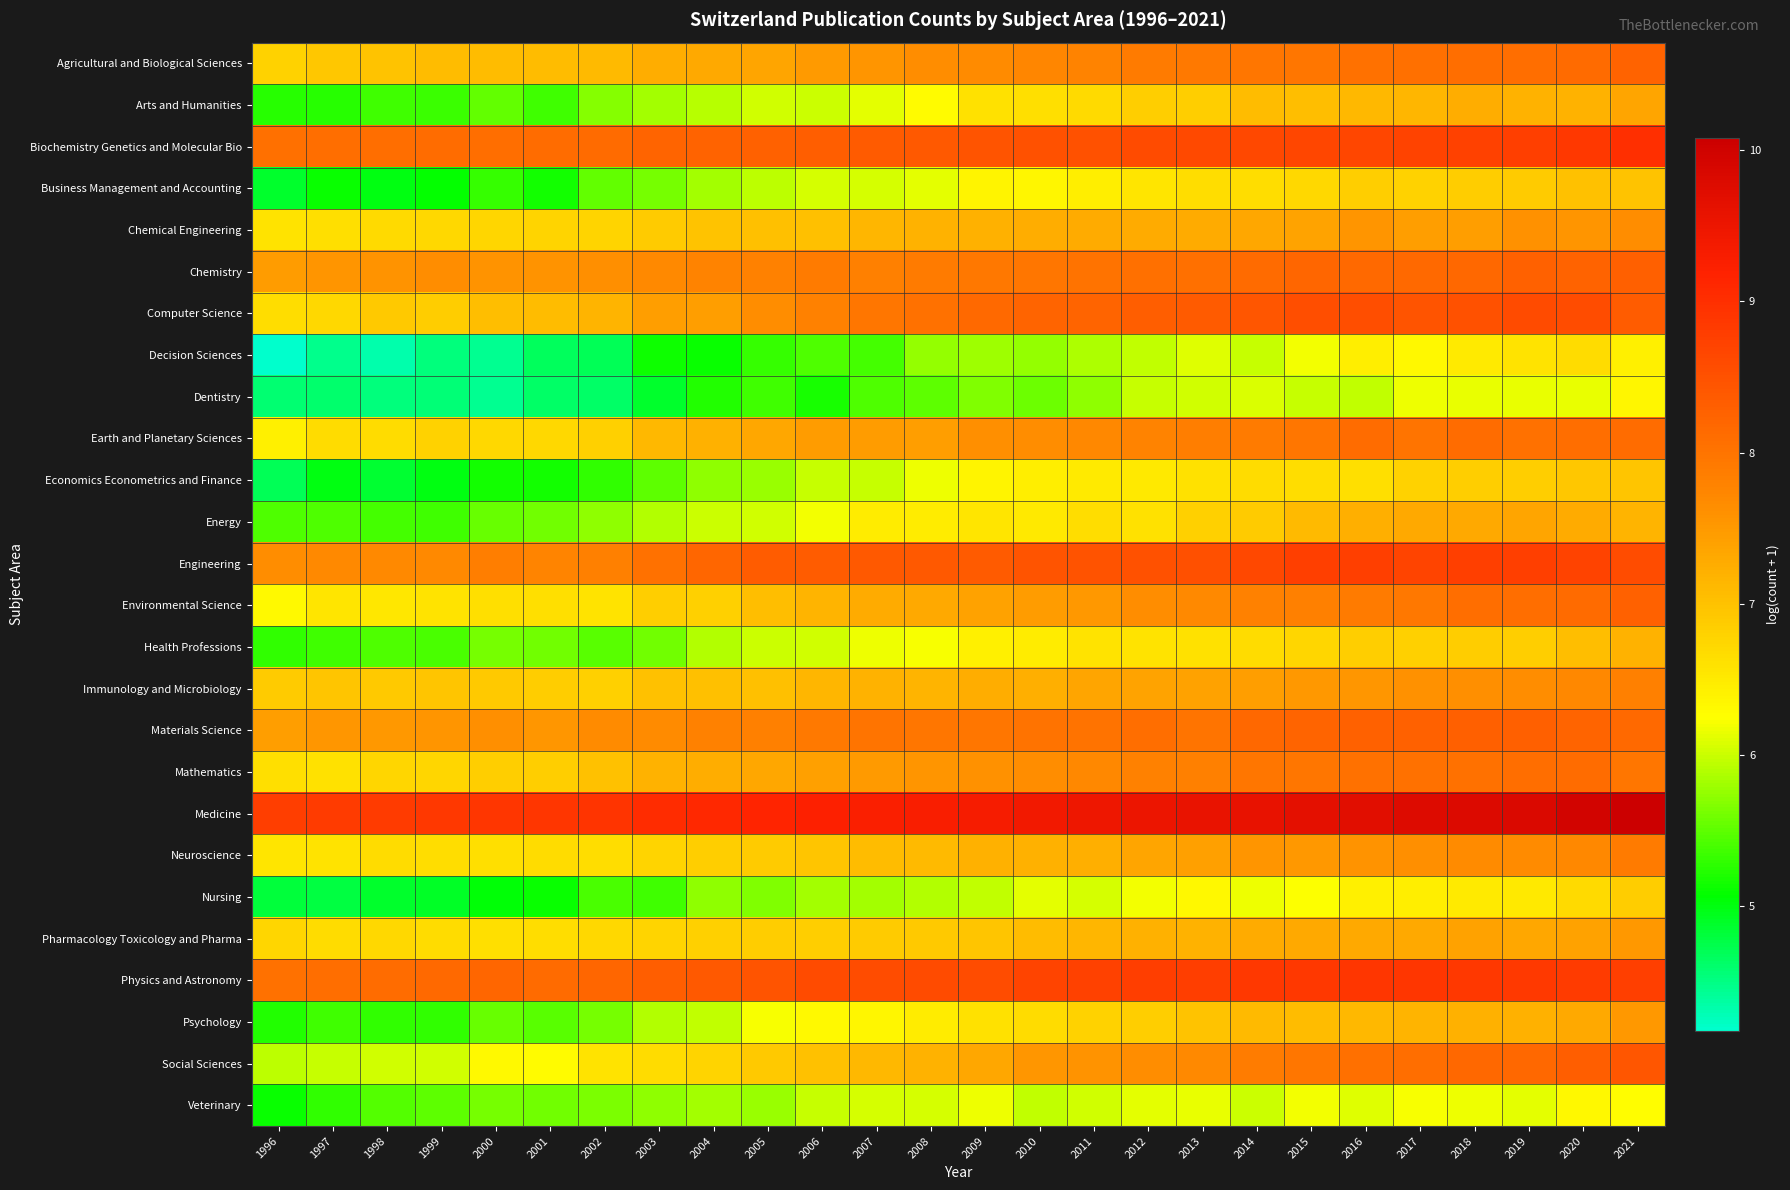

Rank the series by their maximum value, from highest to lowest.

Medicine, Biochemistry Genetics and Molecular Bio, Physics and Astronomy, Engineering, Computer Science, Social Sciences, Materials Science, Chemistry, Environmental Science, Agricultural and Biological Sciences, Earth and Planetary Sciences, Mathematics, Neuroscience, Immunology and Microbiology, Chemical Engineering, Pharmacology Toxicology and Pharma, Psychology, Arts and Humanities, Energy, Health Professions, Business Management and Accounting, Economics Econometrics and Finance, Nursing, Decision Sciences, Dentistry, Veterinary